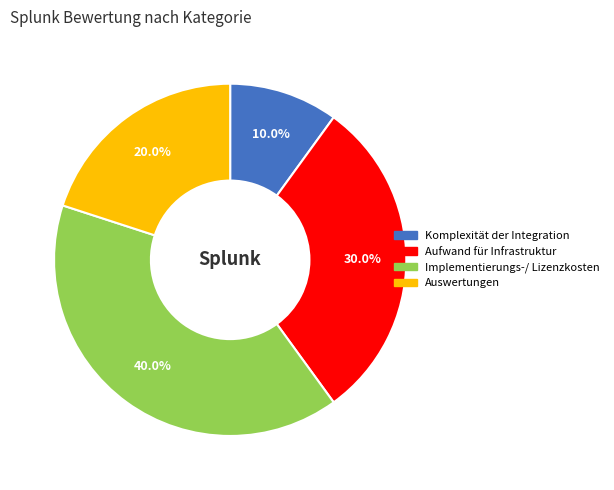

Rank the categories by value from highest to lowest.

Implementierungs-/ Lizenzkosten, Aufwand für Infrastruktur, Auswertungen, Komplexität der Integration